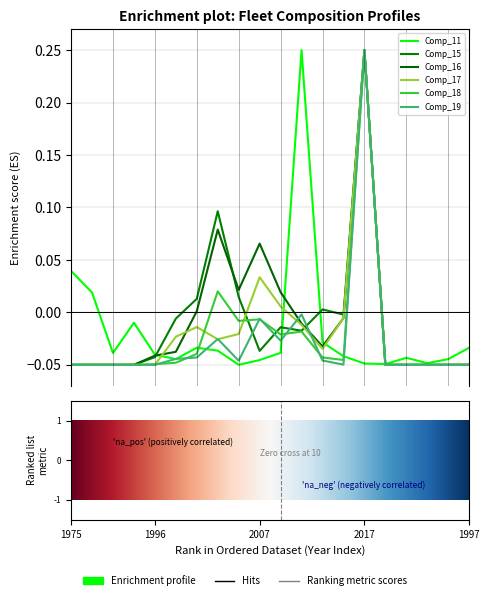

How many values in the Comp_17 series exceed 0?

3